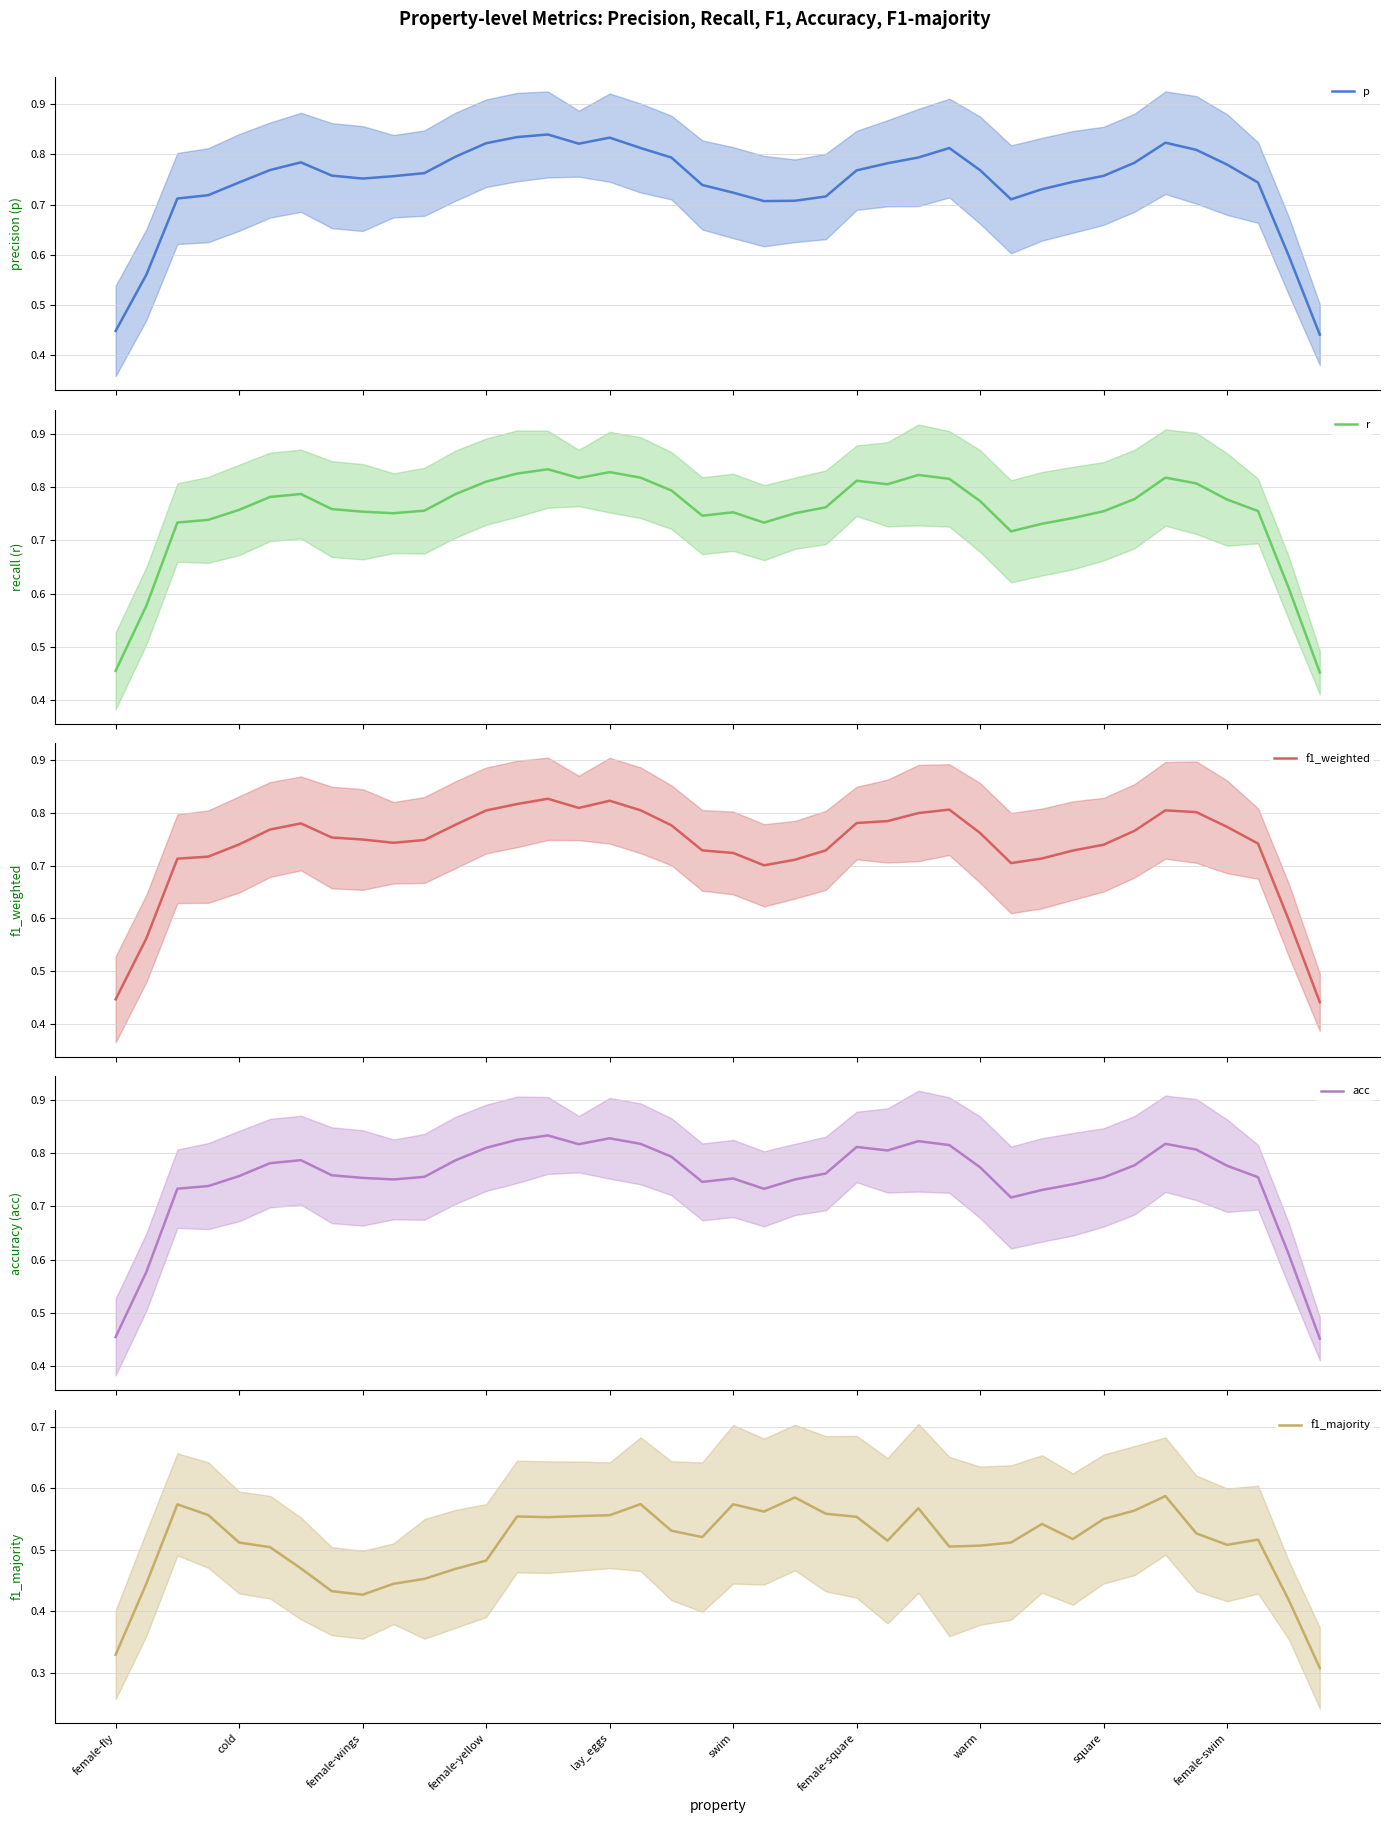

At swim, list the series in order from largest to smallest.

r, acc, f1_weighted, p, f1_majority